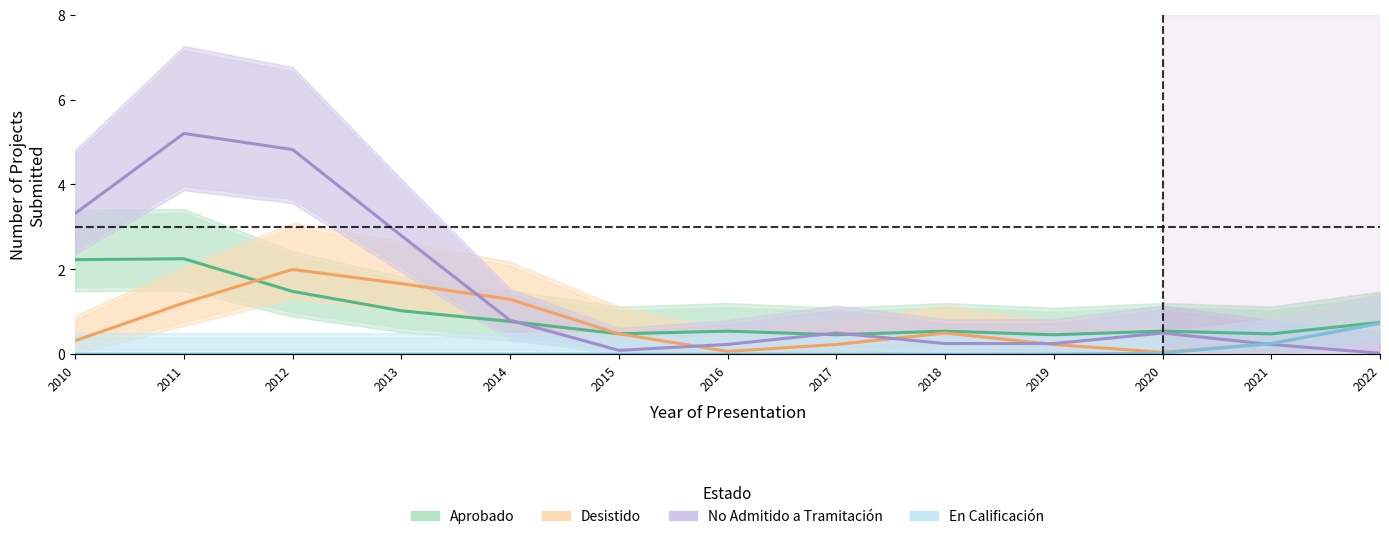

How many values in En Calificación are above zero?

4